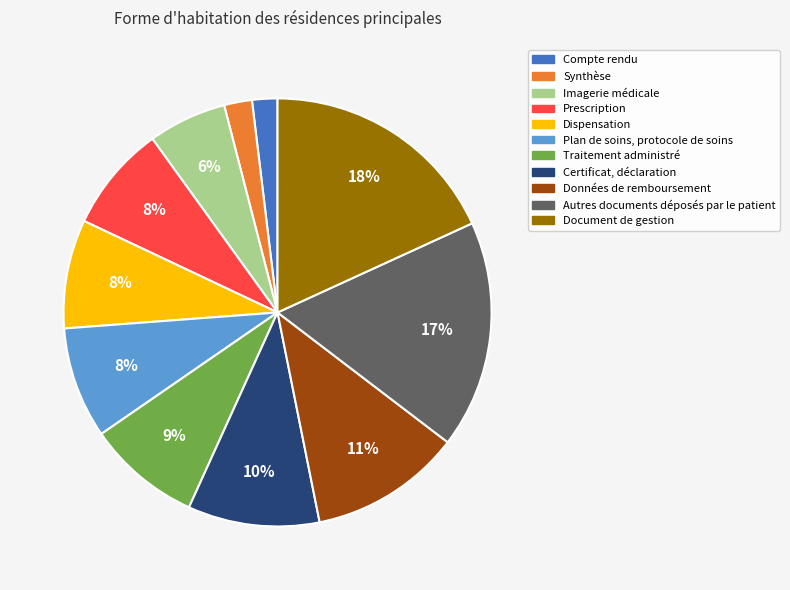

Is there any slice that represents more than half of the pie?

No